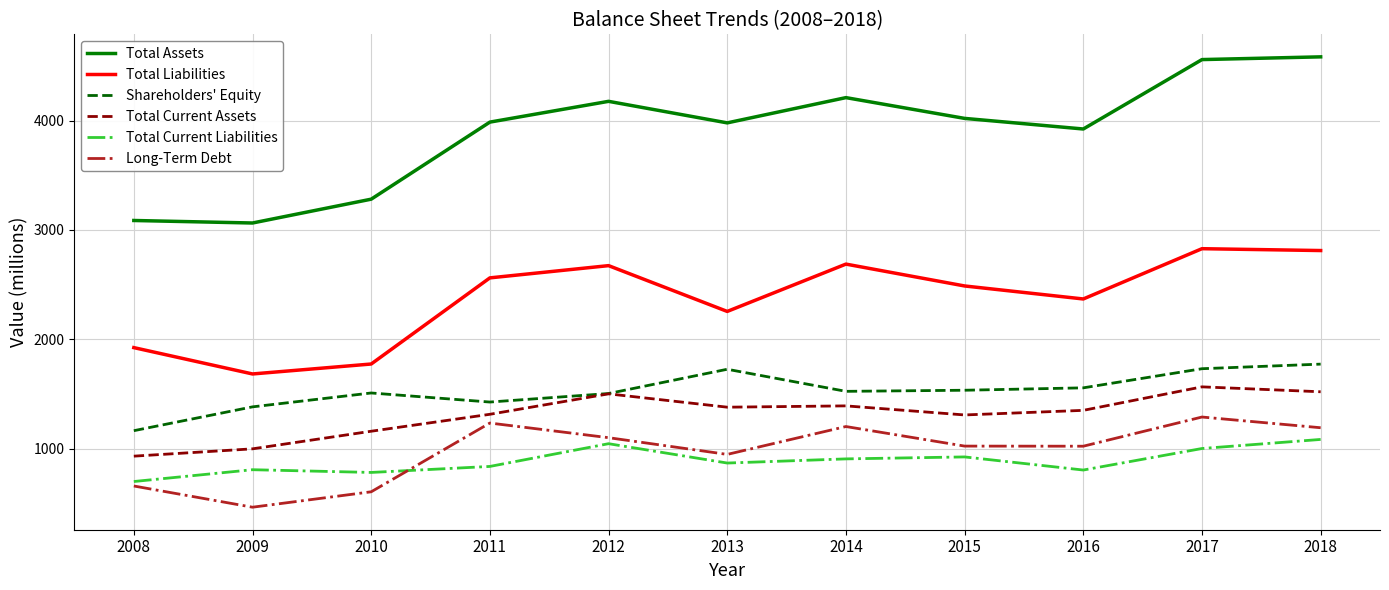

How many series are shown in this chart?

6